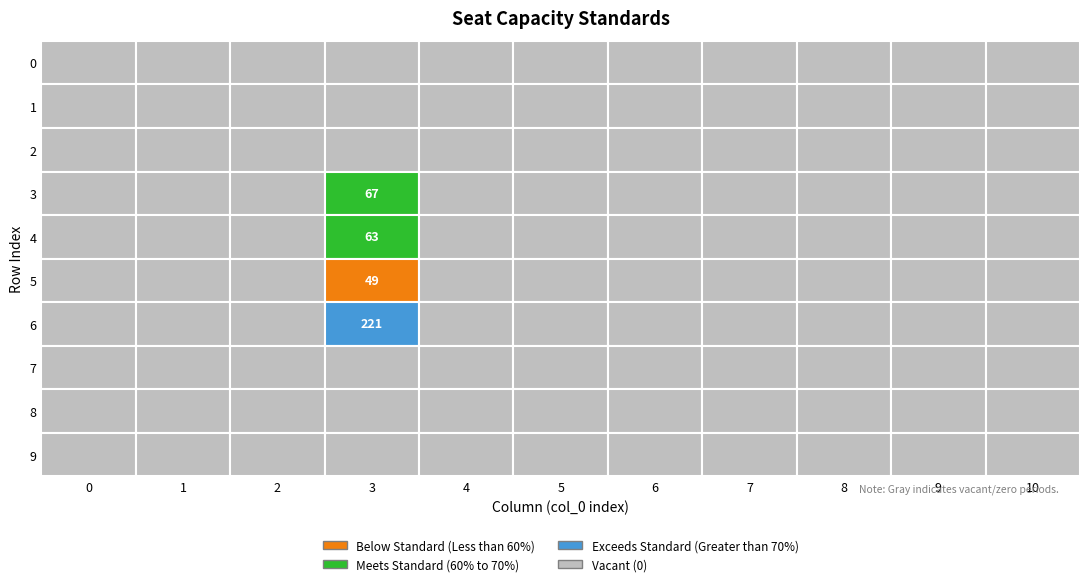

Reading right to left, extract all data points from this chart.

0: 9=0	8=0	7=0	6=0	5=0	4=0	3=0	2=0	1=0	0=0
1: 9=0	8=0	7=0	6=0	5=0	4=0	3=0	2=0	1=0	0=0
2: 9=0	8=0	7=0	6=0	5=0	4=0	3=0	2=0	1=0	0=0
3: 9=0	8=0	7=0	6=221	5=49	4=63	3=67	2=0	1=0	0=0
4: 9=0	8=0	7=0	6=0	5=0	4=0	3=0	2=0	1=0	0=0
5: 9=0	8=0	7=0	6=0	5=0	4=0	3=0	2=0	1=0	0=0
6: 9=0	8=0	7=0	6=0	5=0	4=0	3=0	2=0	1=0	0=0
7: 9=0	8=0	7=0	6=0	5=0	4=0	3=0	2=0	1=0	0=0
8: 9=0	8=0	7=0	6=0	5=0	4=0	3=0	2=0	1=0	0=0
9: 9=0	8=0	7=0	6=0	5=0	4=0	3=0	2=0	1=0	0=0
10: 9=0	8=0	7=0	6=0	5=0	4=0	3=0	2=0	1=0	0=0